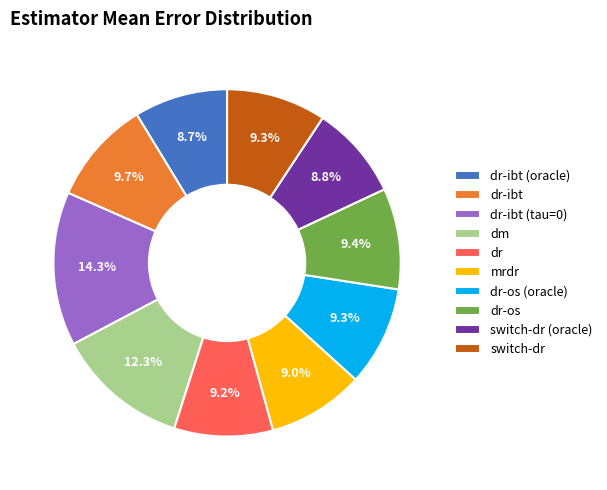

What is the largest slice in the pie chart?

dr-ibt (tau=0)